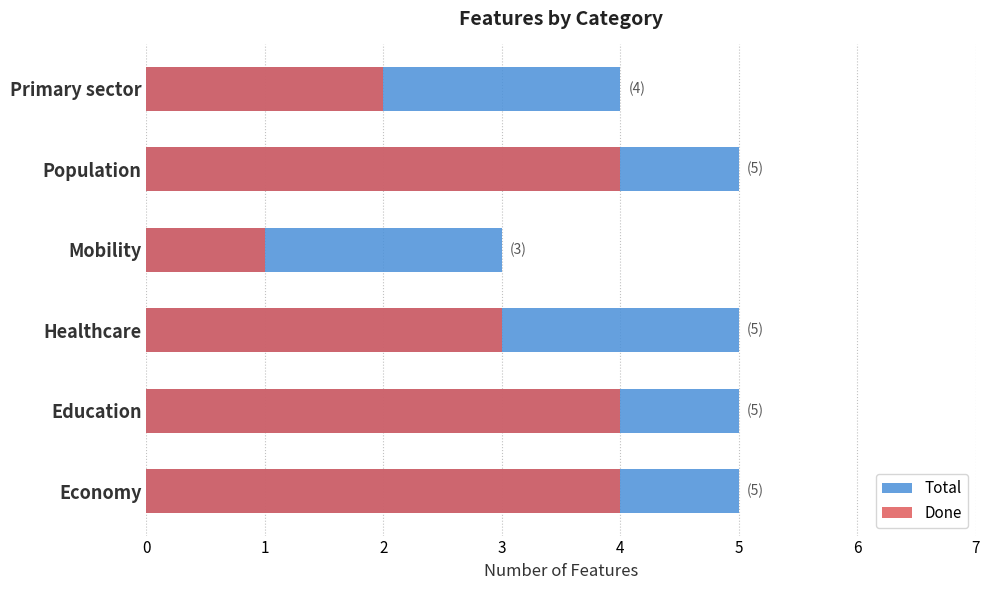

How many values in the Total series are below 5?

2